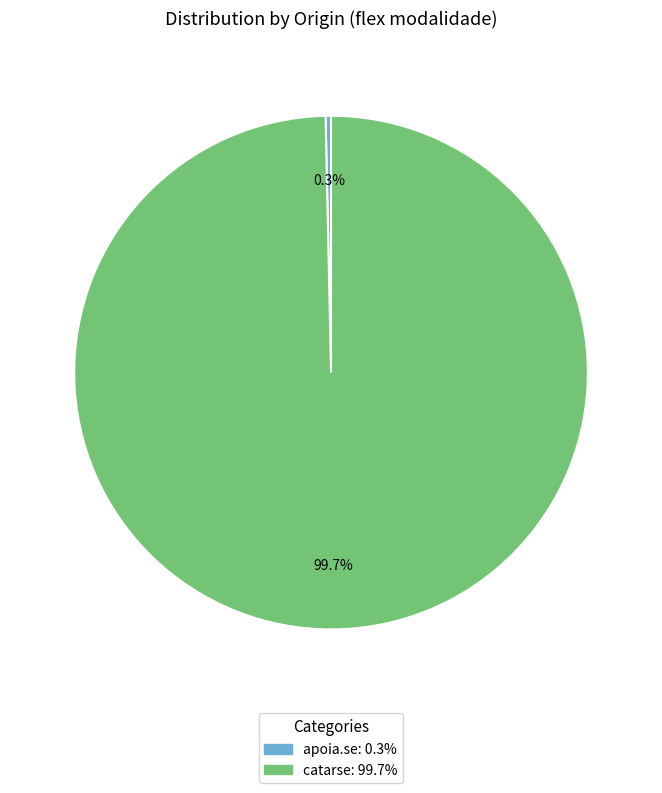

How many slices are in this pie chart?

2